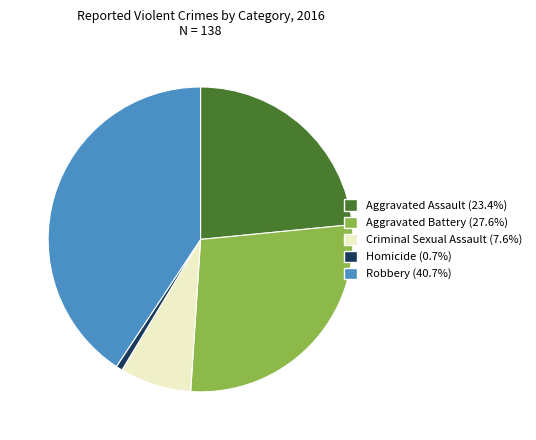

How many slices are in this pie chart?

5